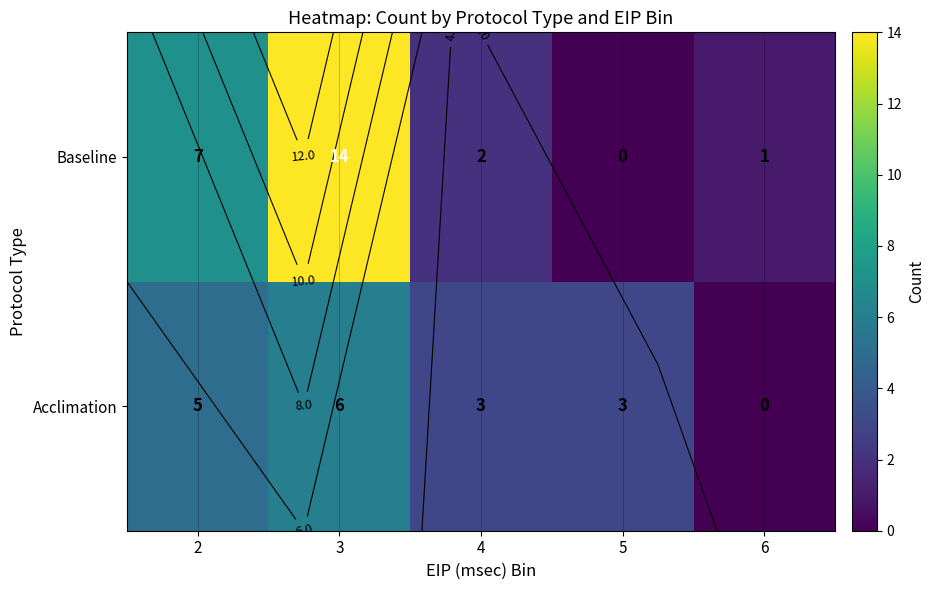

What is the difference between the maximum and second lowest values in the Baseline series?

13